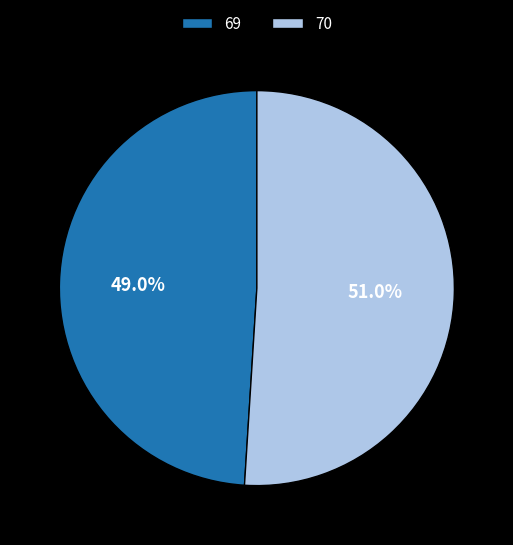

To the nearest percent, what is the difference between the largest and smallest slice percentages?

2%